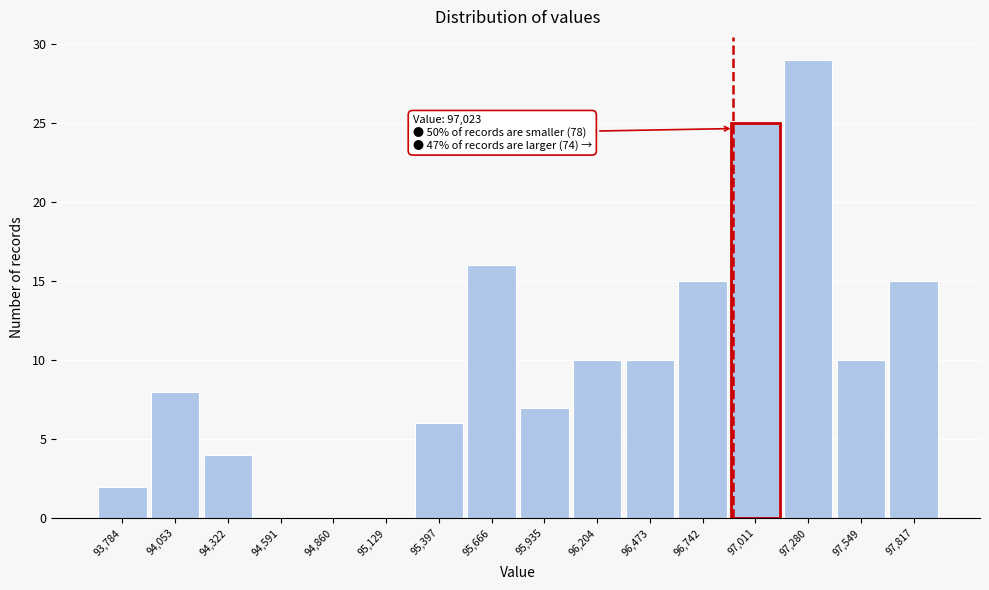

Reading right to left, transcribe all the data shown in this chart.

97,817=15	97,549=10	97,280=29	97,011=25	96,742=15	96,473=10	96,204=10	95,935=7	95,666=16	95,397=6	95,129=0	94,860=0	94,591=0	94,322=4	94,053=8	93,784=2